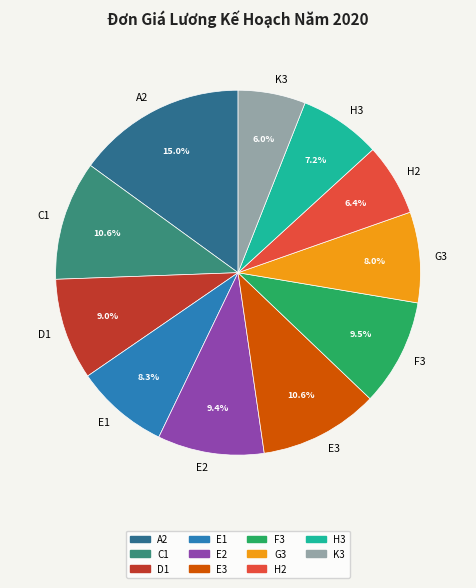

To the nearest percent, what is the difference between the largest and smallest slice percentages?

9%